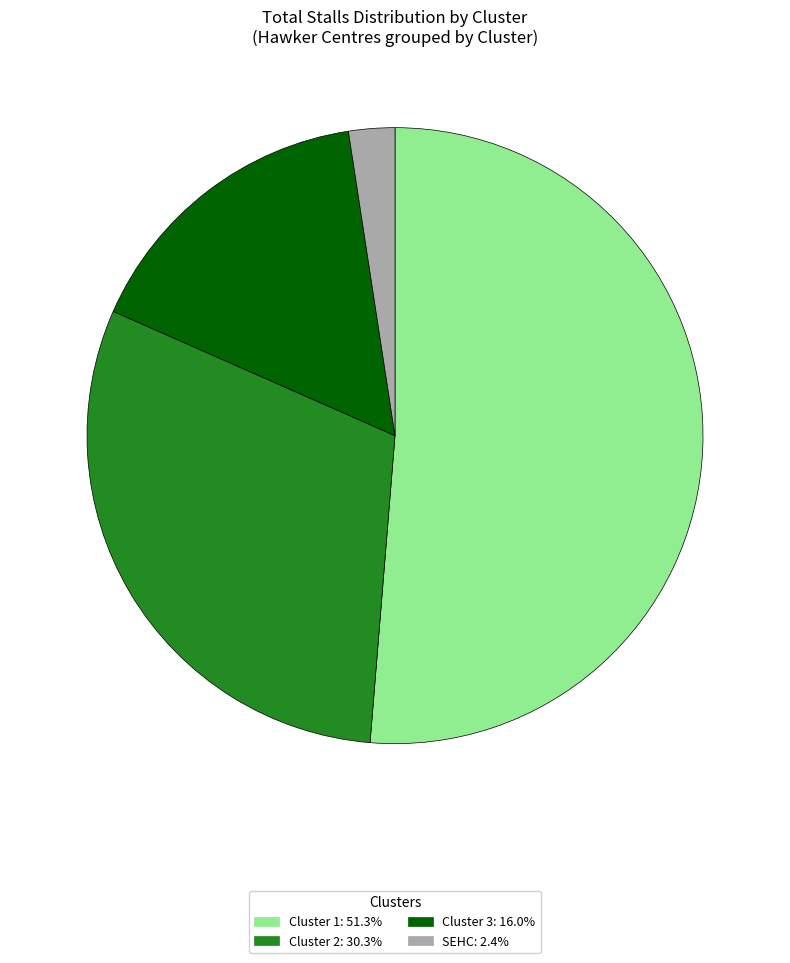

Does any single category account for the majority?

Yes